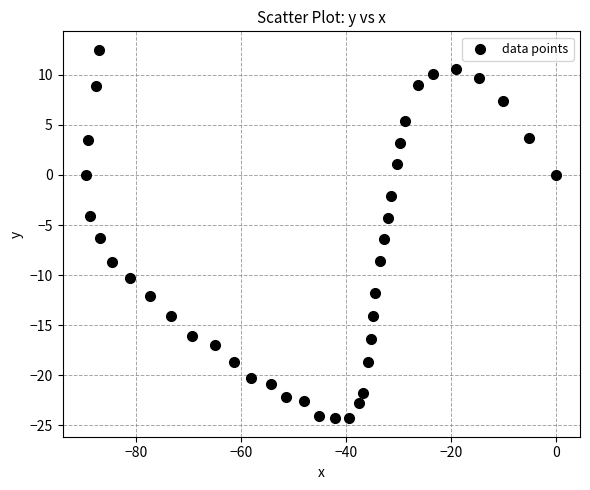

What is the range of X values (max minus min)?

89.5